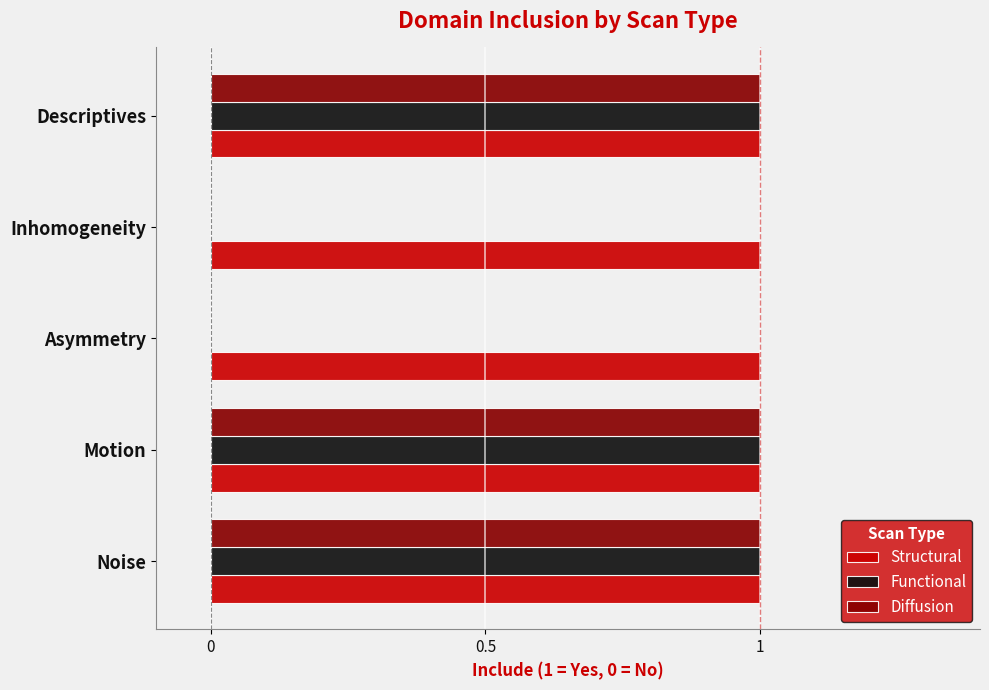

Which series has the largest total across all categories?

Structural